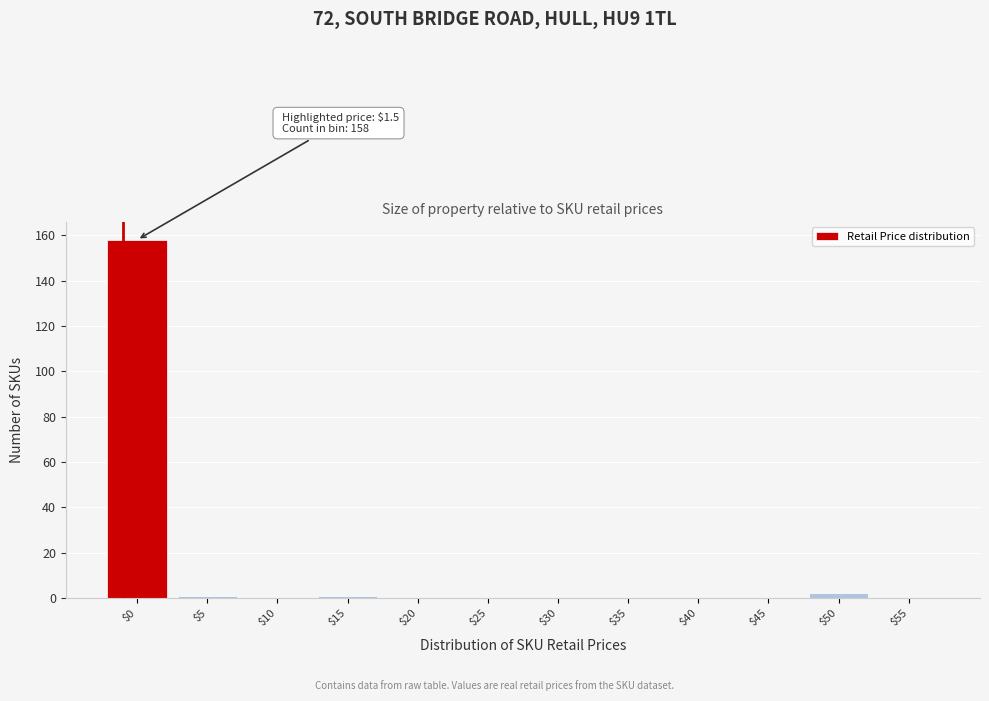

Is it true that the value at $0 is 158?

True